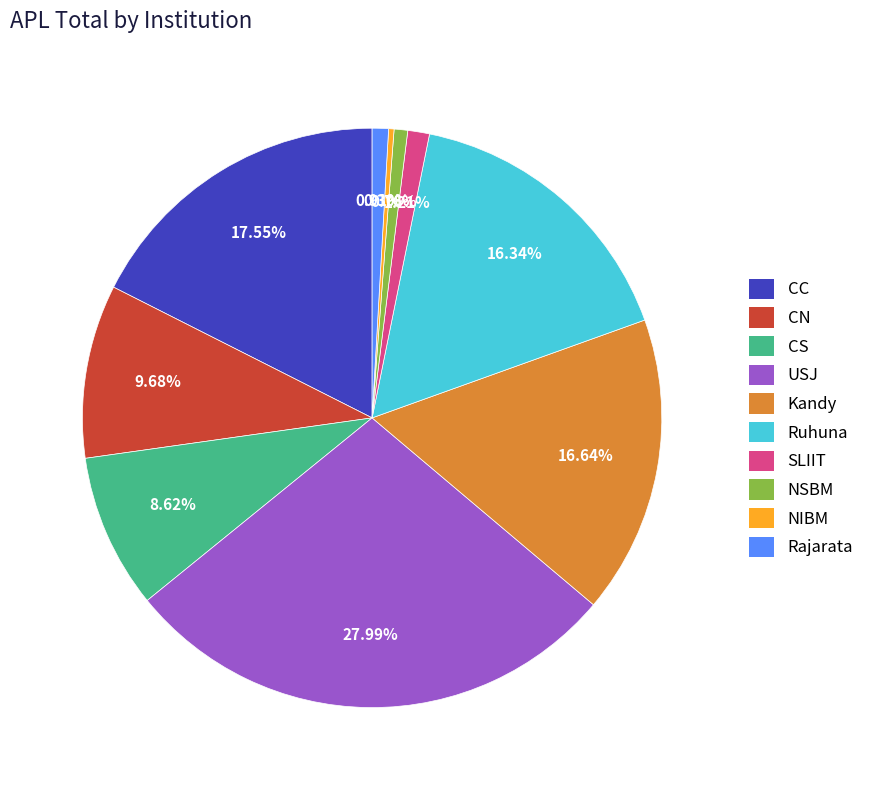

Between Kandy and SLIIT, which is larger?

Kandy